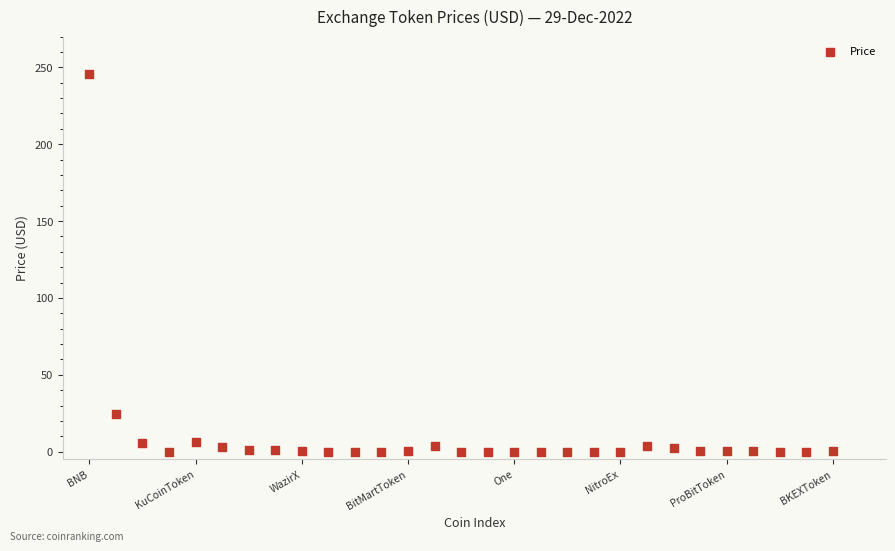

What is the range of Y values (max minus min)?

245.8